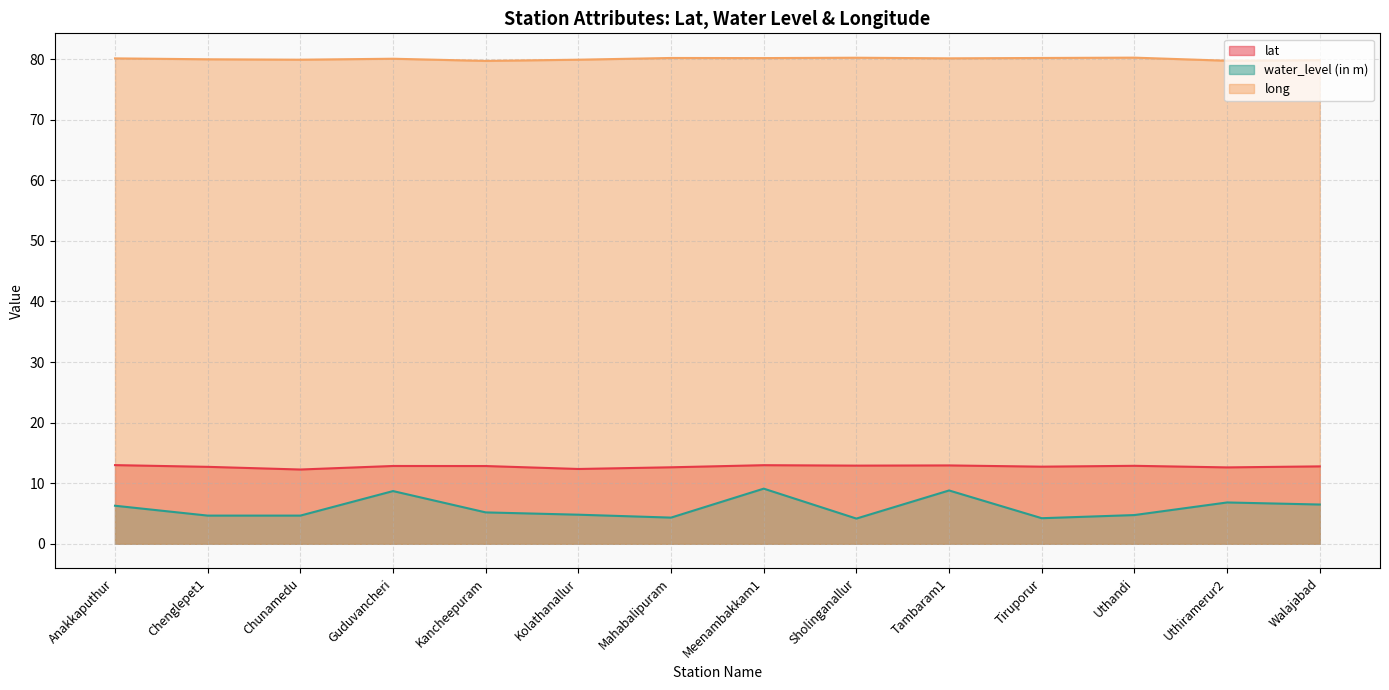

True or false: long has a value of 141.5 at Tiruporur.

False